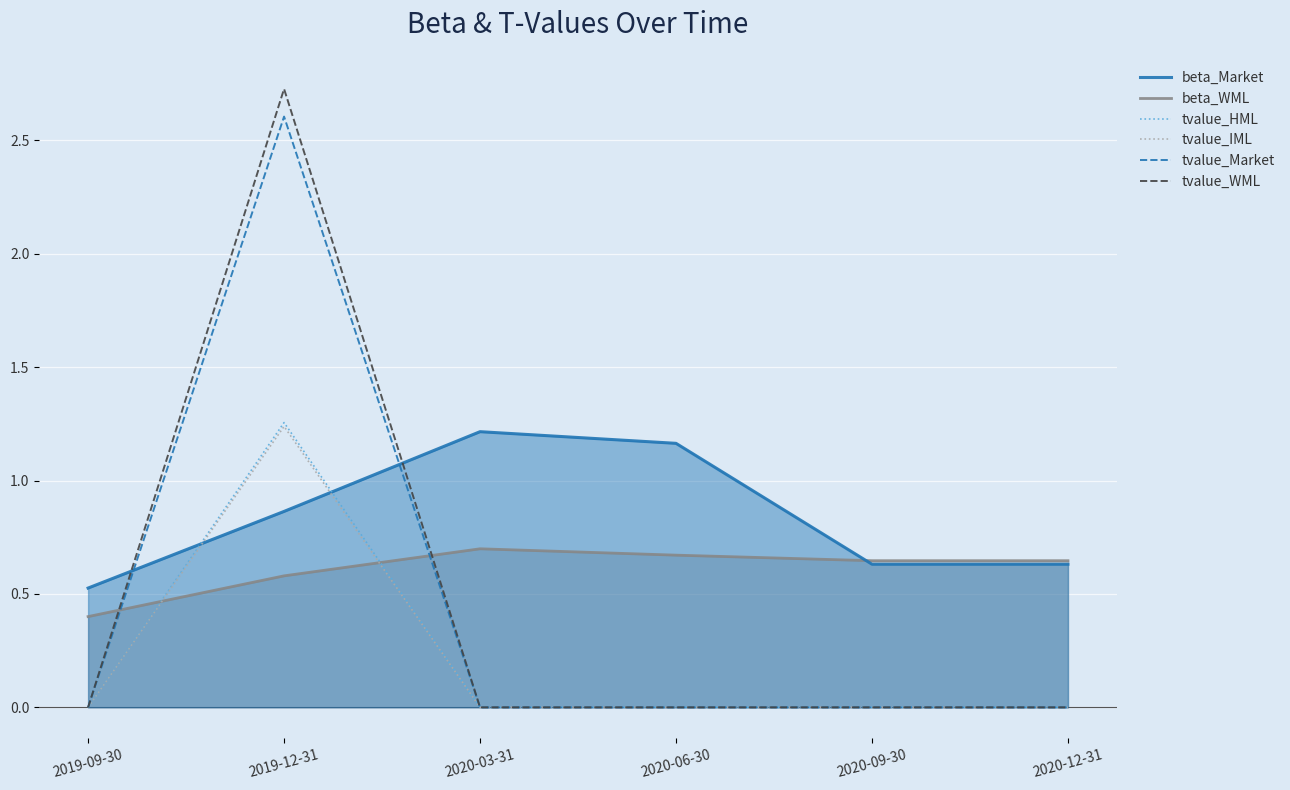

What is the difference between the highest and lowest values at 2020-06-30?

1.2